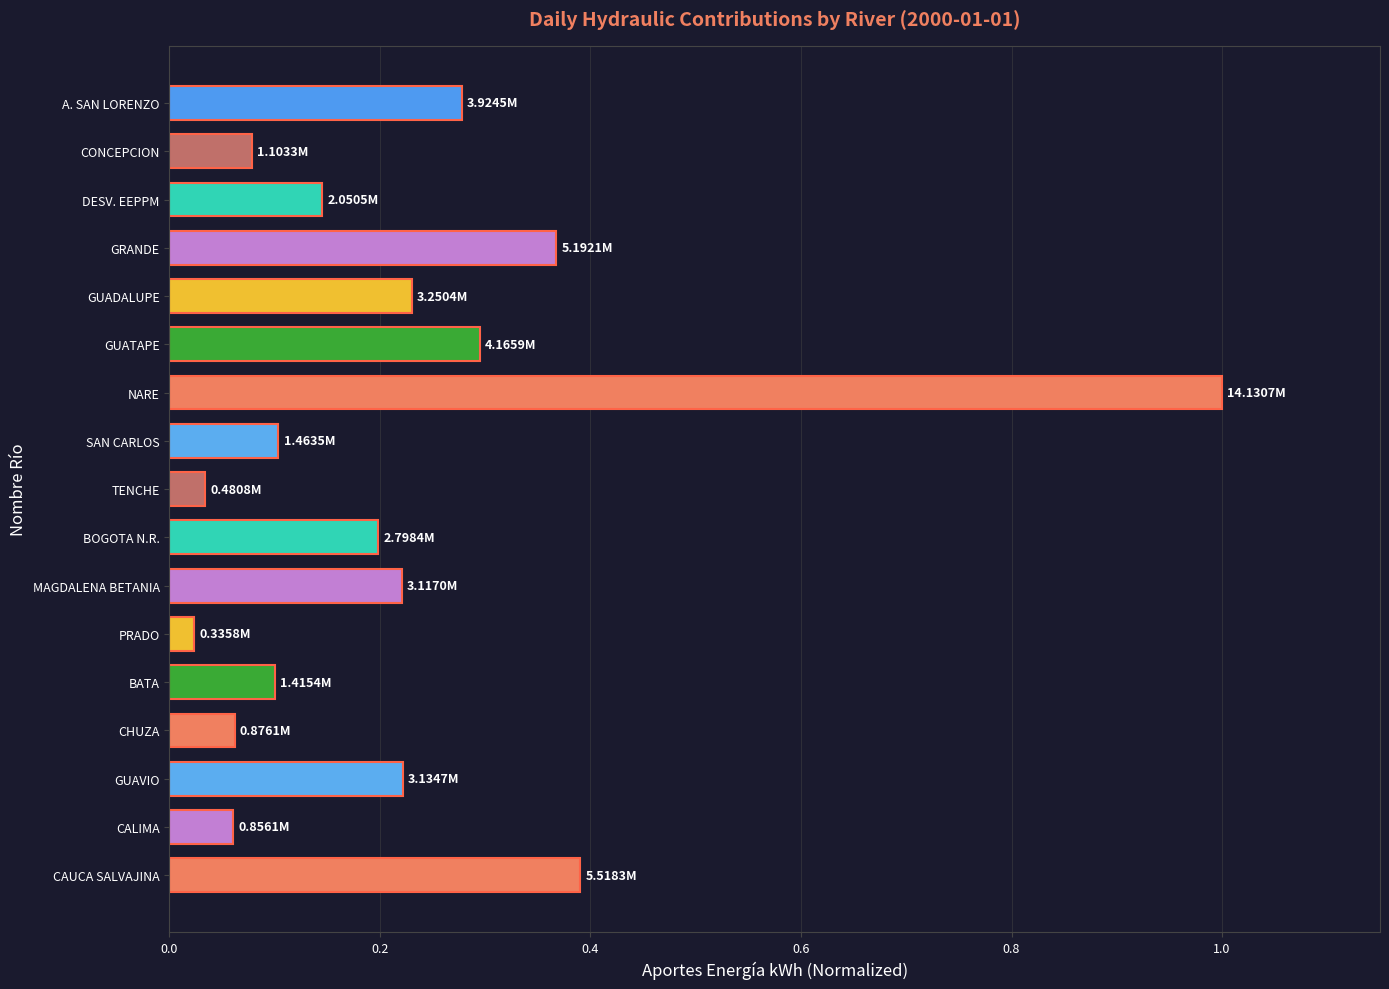

What is the difference between the maximum and second lowest values?

1.0